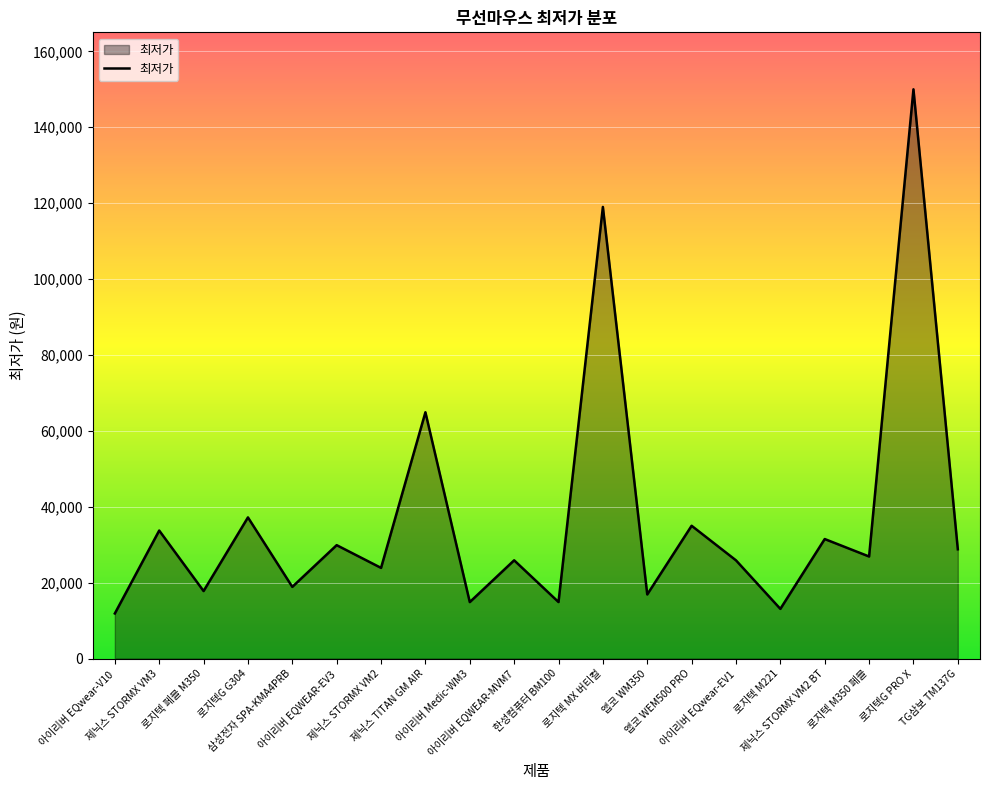

Which has a higher value, 제닉스 STORMX VM3 or 아이리버 Medic-WM3?

제닉스 STORMX VM3